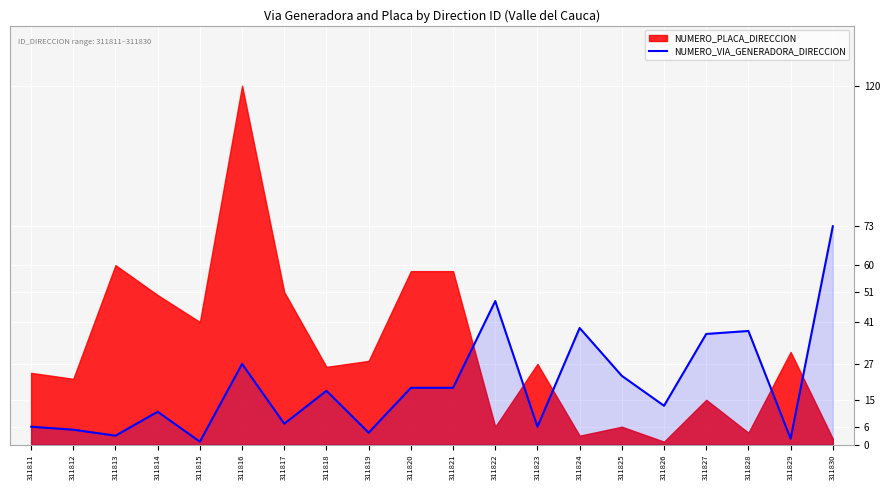

What is the sum of all values?

399